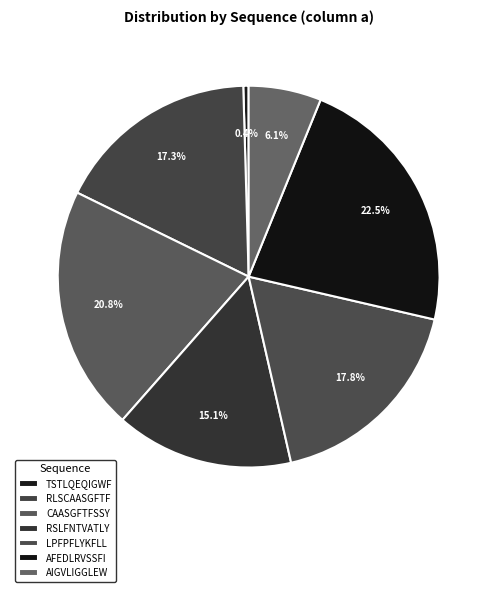

To the nearest percent, what is the average slice percentage?

14%